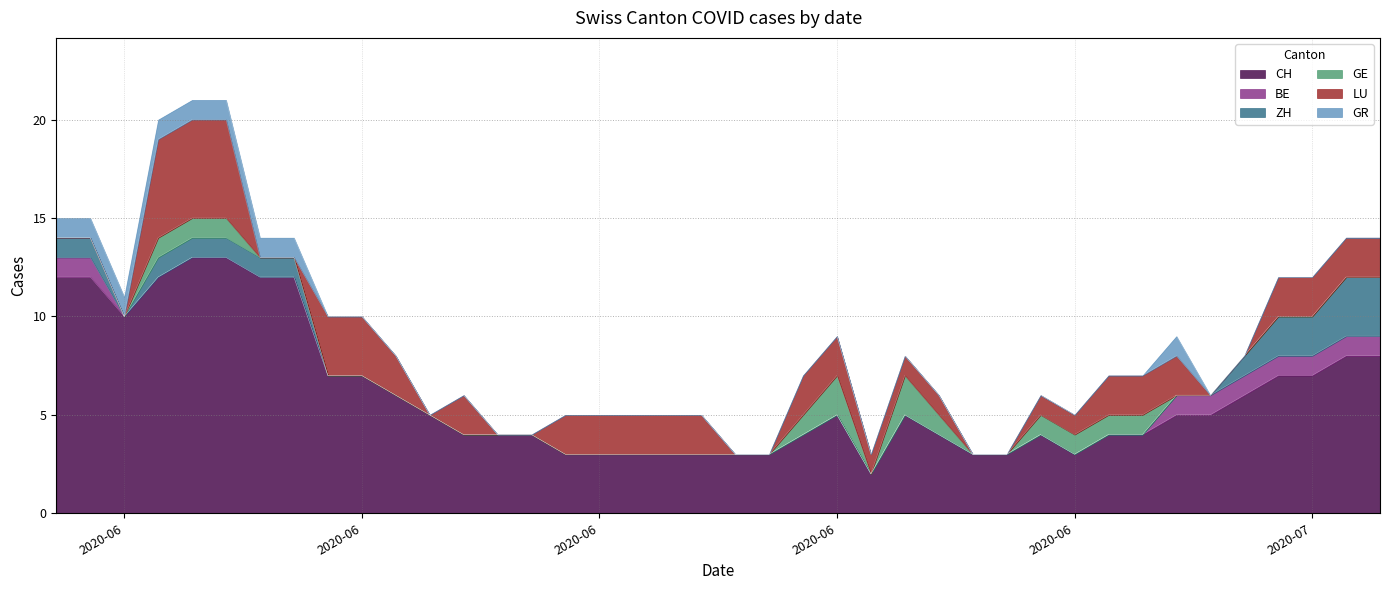

Count the LU values in the range 0 to 2.

35